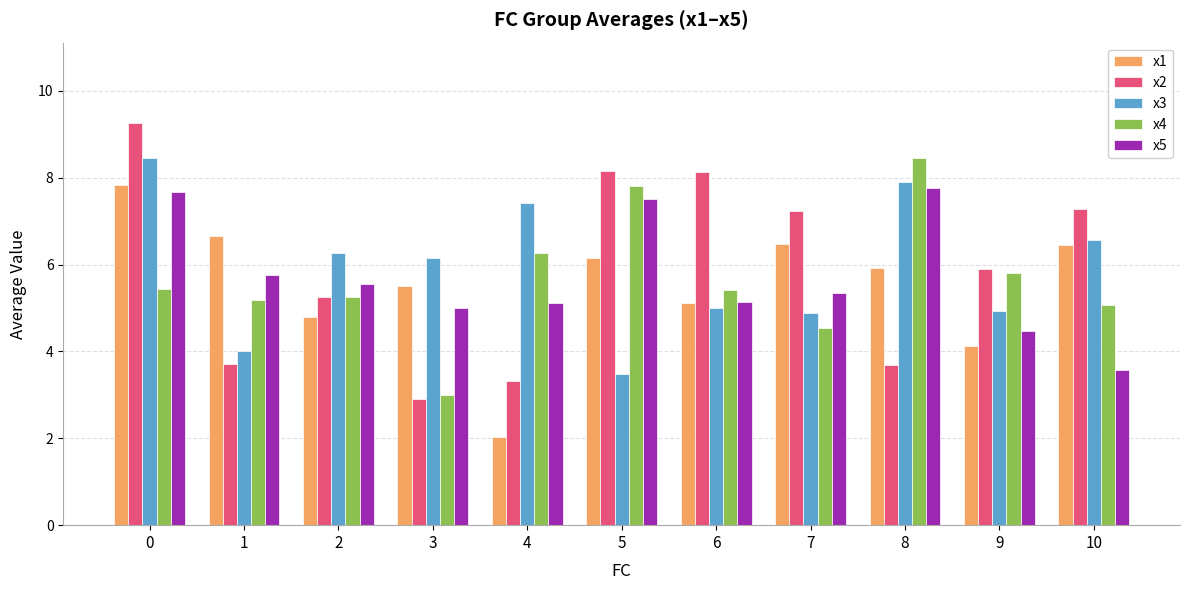

How many data points in x1 are above 5?

8